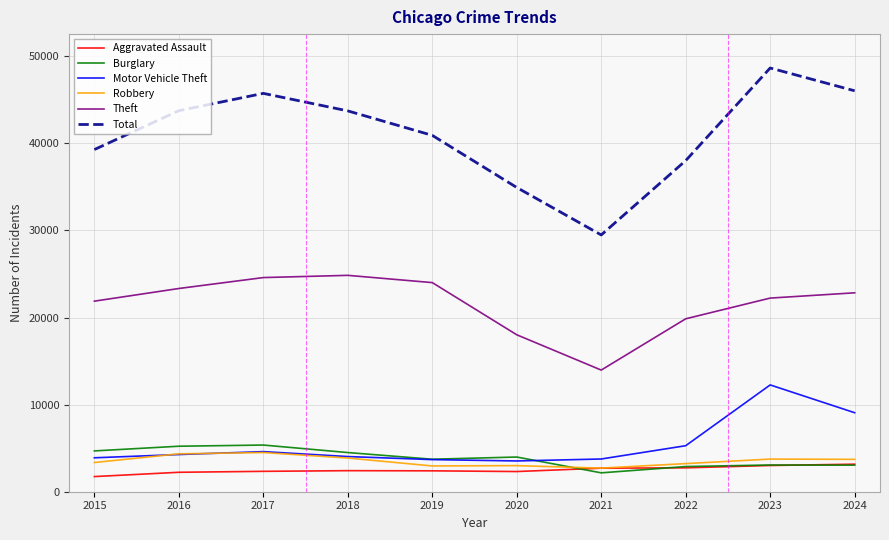

Which series has the largest total across all categories?

Total